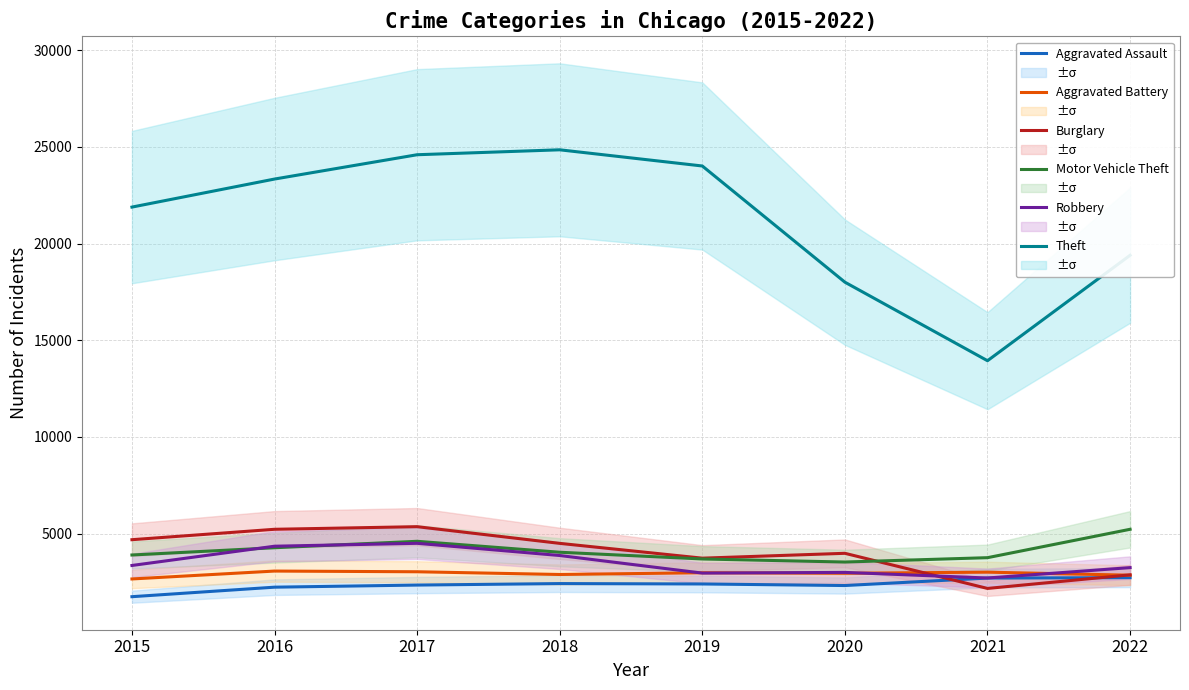

Reading right to left, list all the values displayed in this chart.

Aggravated Assault: 2725	2703	2317	2398	2418	2341	2232	1740
Aggravated Battery: 2851	3008	2951	2978	2888	3029	3065	2657
Burglary: 2870	2167	3983	3732	4497	5360	5225	4687
Motor Vehicle Theft: 5225	3757	3532	3690	4038	4604	4271	3896
Robbery: 3243	2706	2996	2960	3869	4500	4350	3354
Theft: 19392	13940	18001	24008	24845	24590	23333	21883